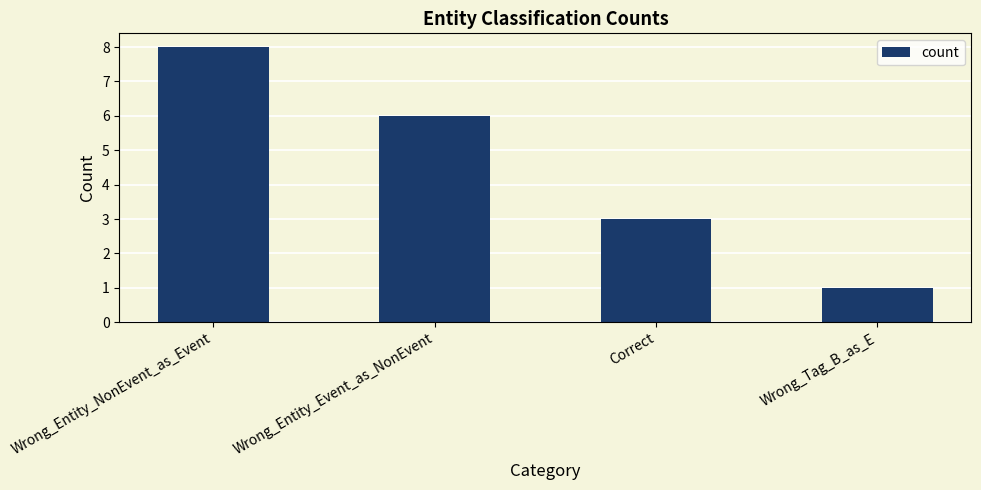

Reading left to right, transcribe all the data shown in this chart.

Wrong_Entity_NonEvent_as_Event=8	Wrong_Entity_Event_as_NonEvent=6	Correct=3	Wrong_Tag_B_as_E=1